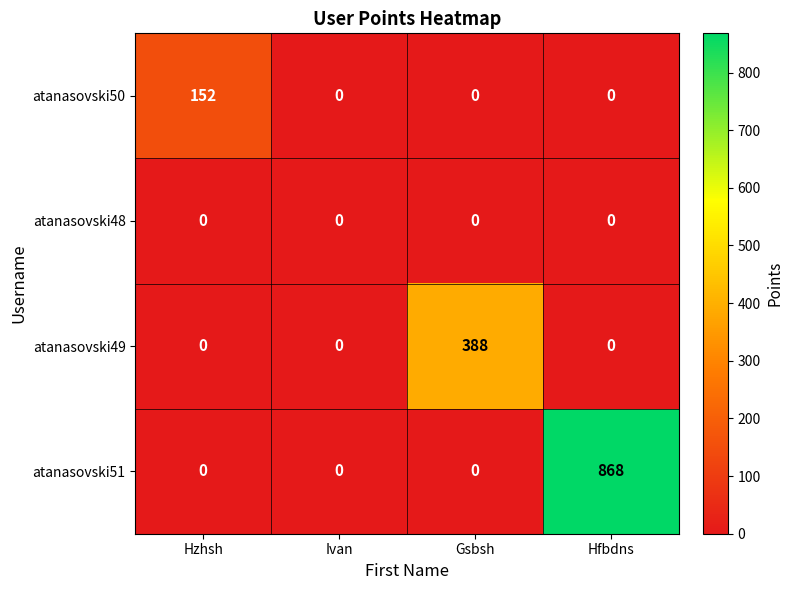

What is the total value across all series at Gsbsh?

388